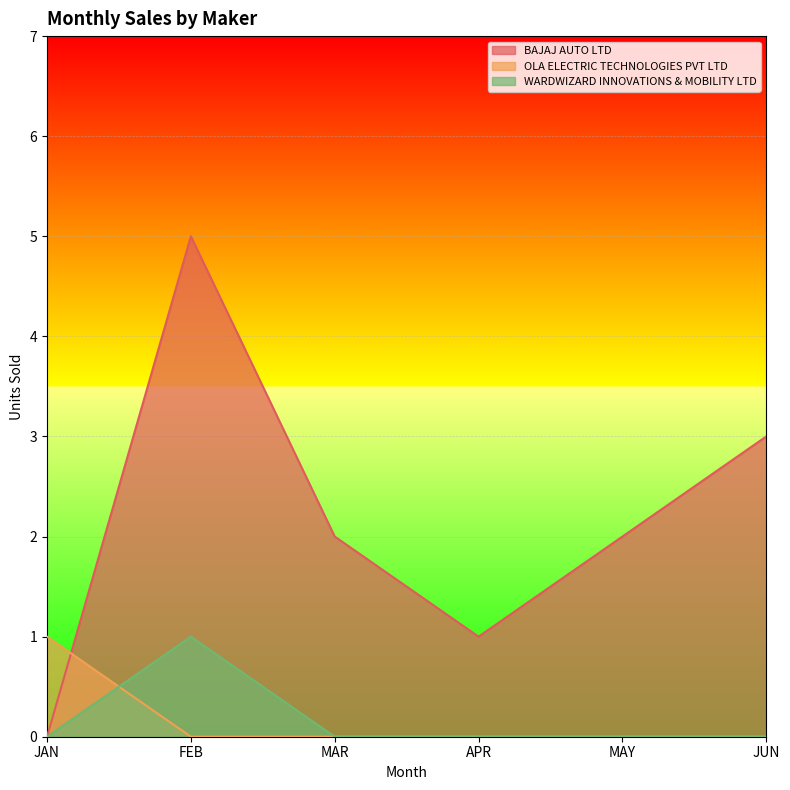

What is the difference between the maximum and minimum values in the WARDWIZARD INNOVATIONS & MOBILITY LTD series?

1